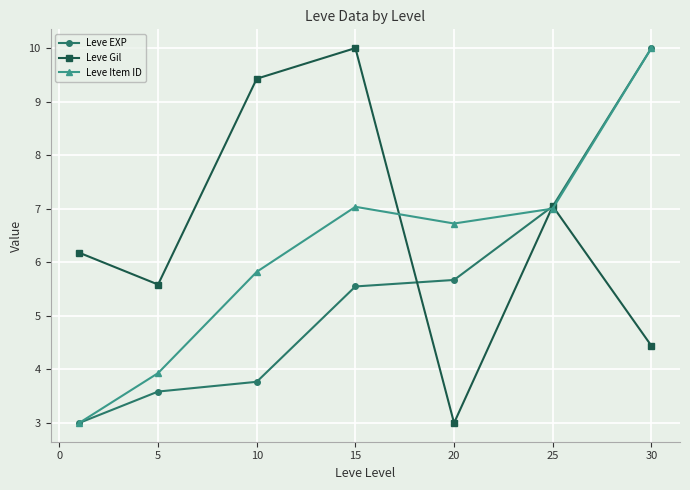

Count the number of categories in the chart.

7